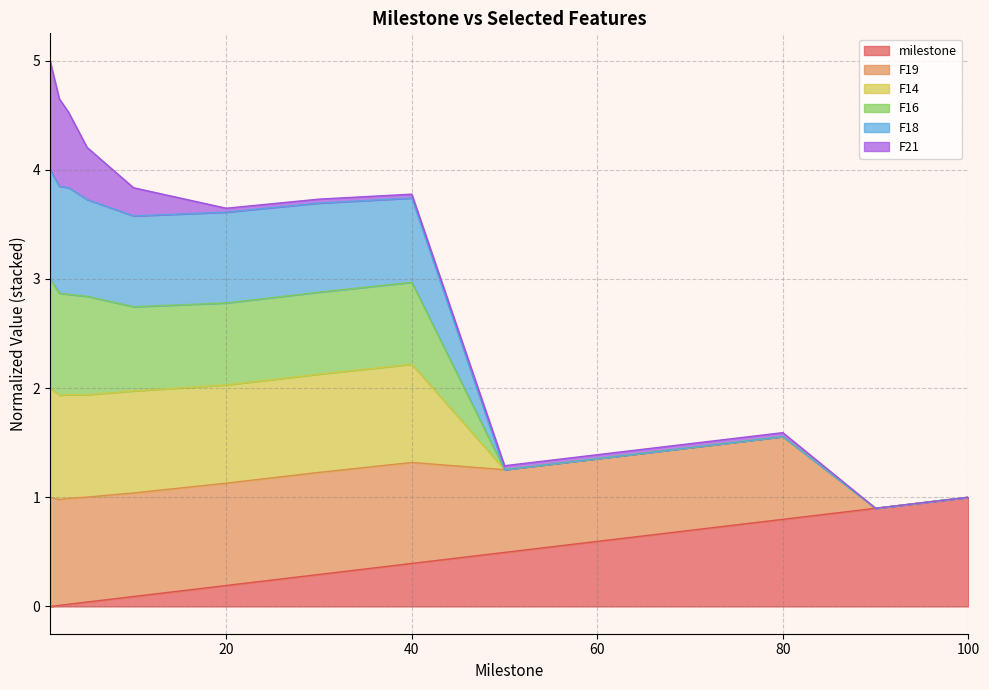

True or false: F16 has more than 2 points higher than both neighbors.

False